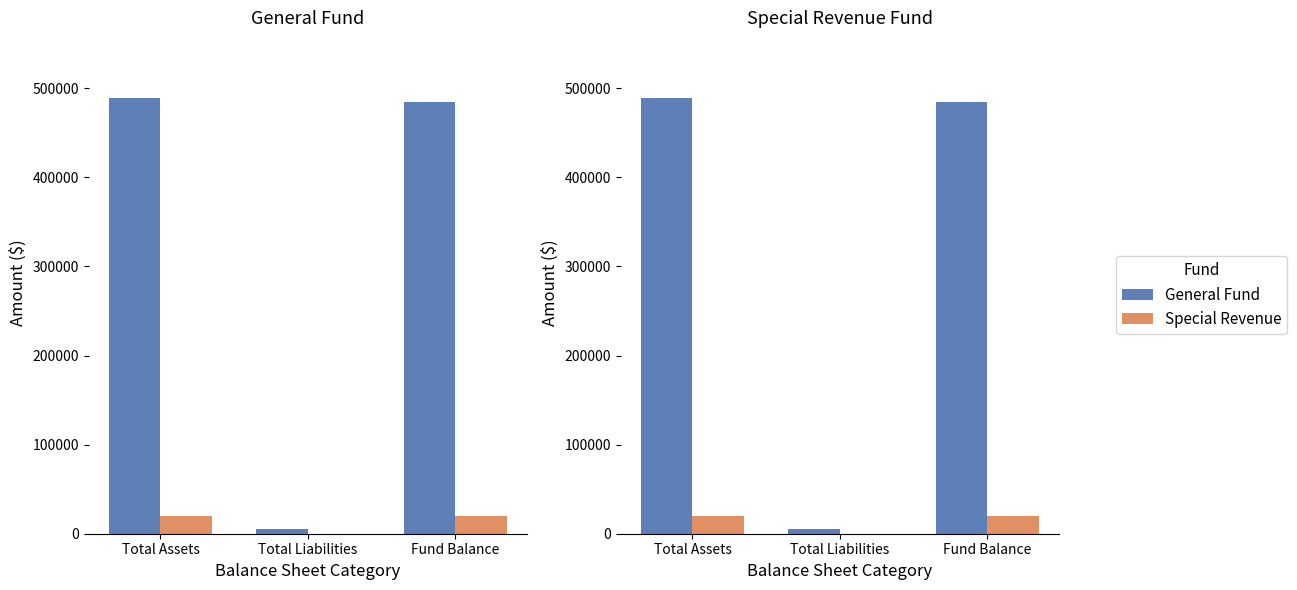

The General Fund series shows 489434 at Total Assets. True or false?

True